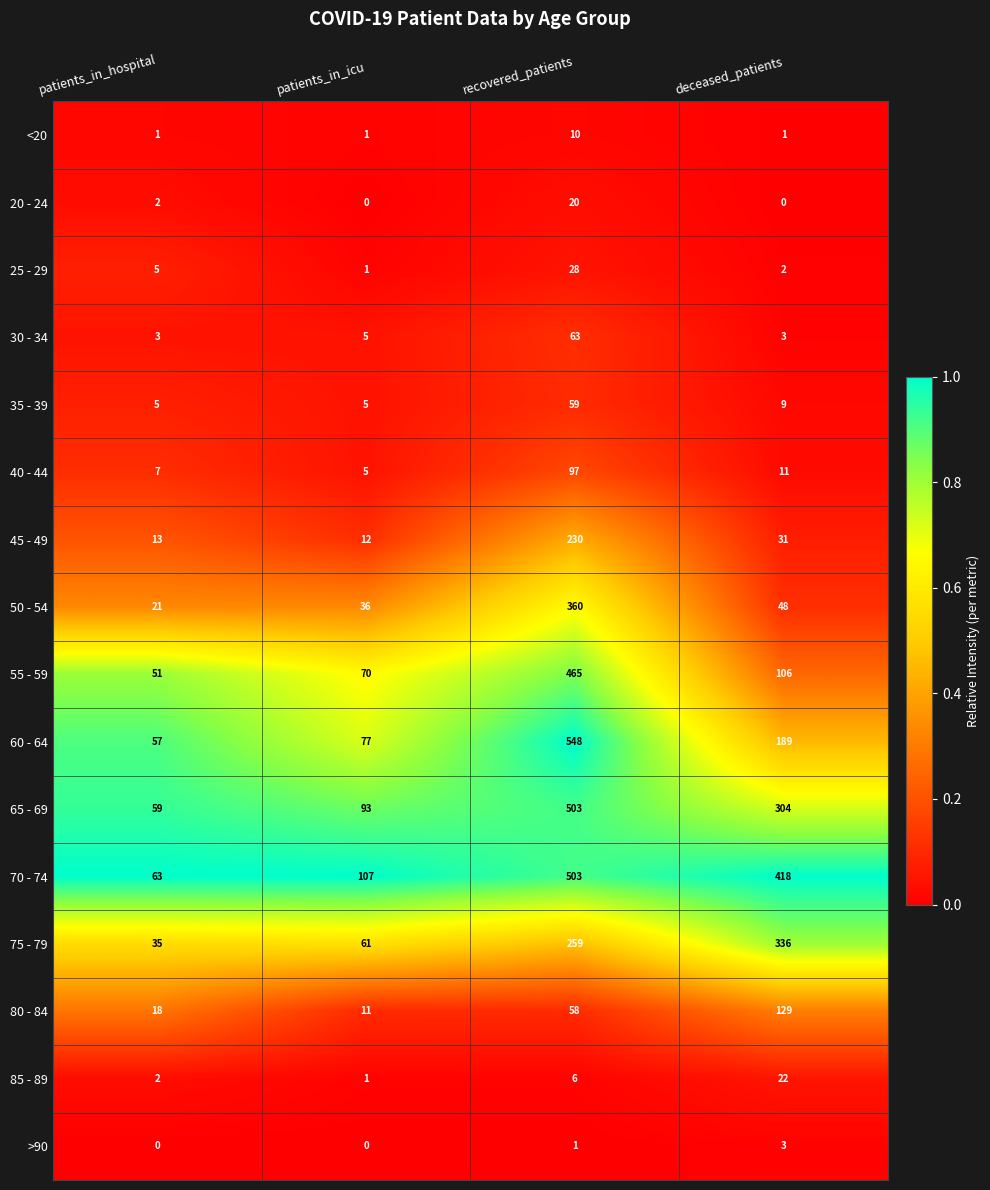

Which series has the largest total across all categories?

70 - 74